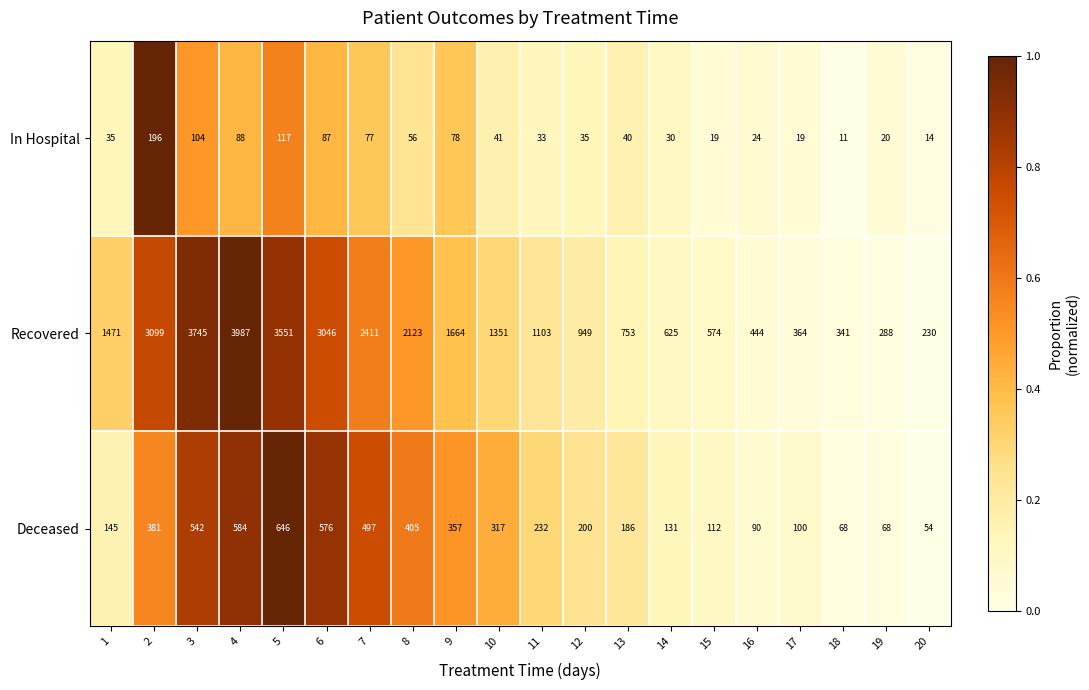

What is the total value across all series at 12?

1184